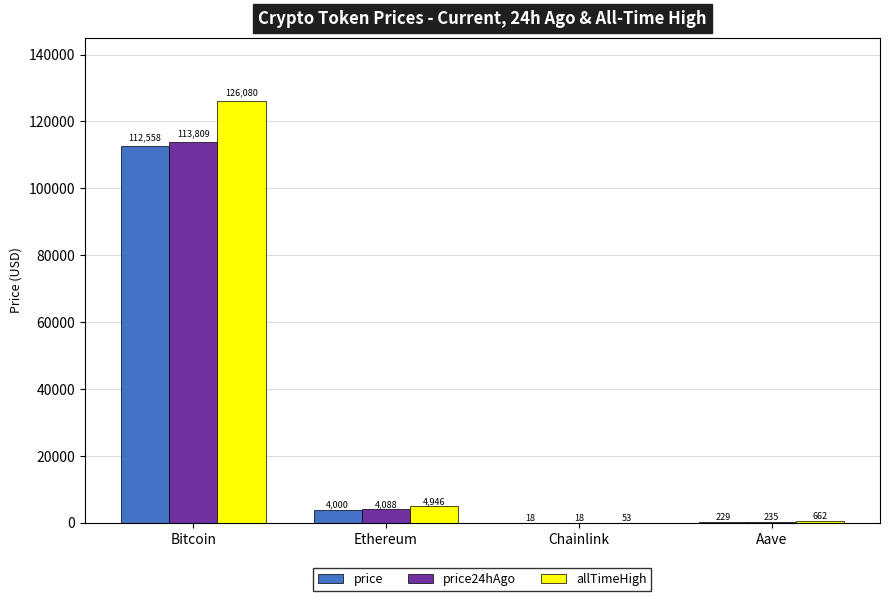

Which category has the highest value in the price24hAgo series?

Bitcoin